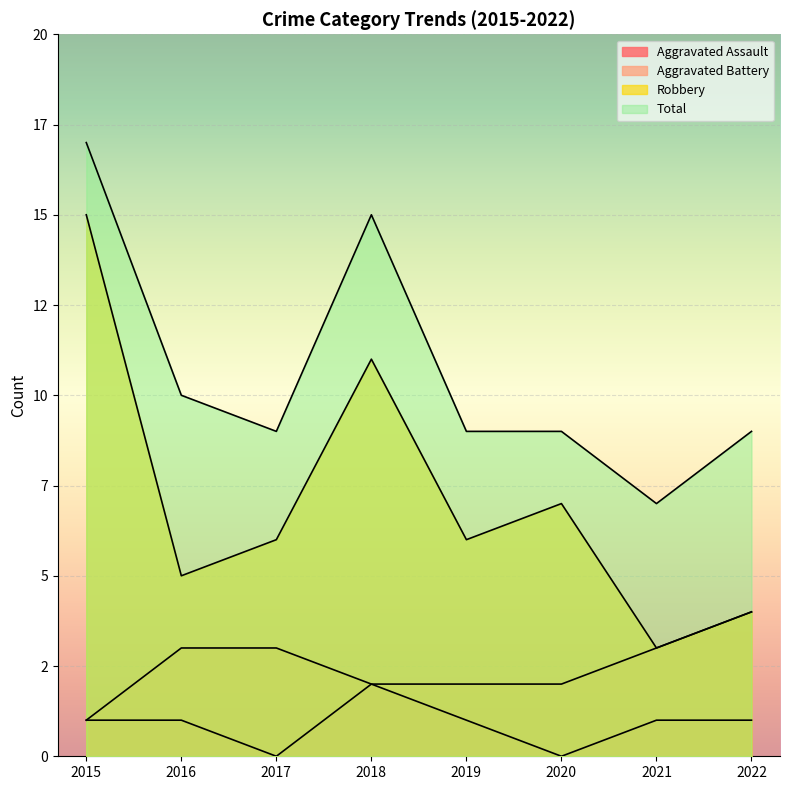

What is the total value across all series at 2017?

18